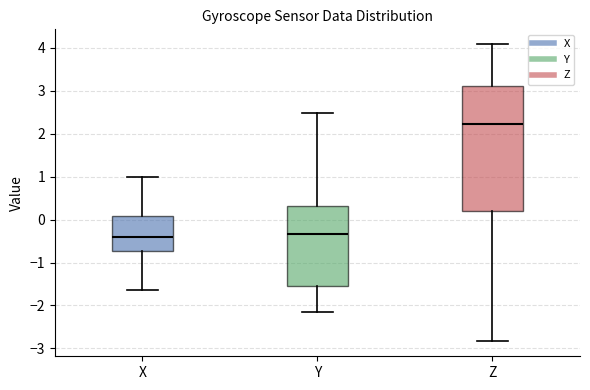

Where does the lower whisker of the box for X end on the y-axis? The values are not printed on the chart, so give them approximately, as read against the axis.

-1.6